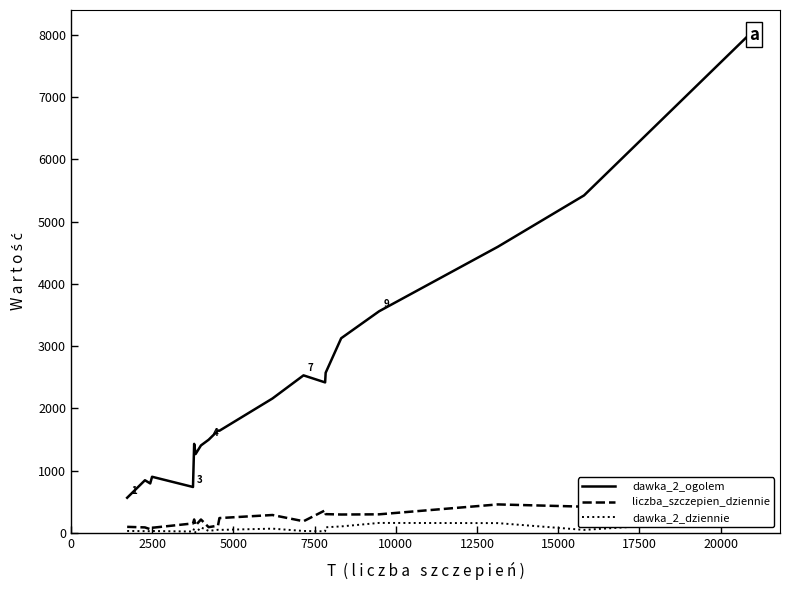

True or false: dawka_2_ogolem and liczba_szczepien_dziennie intersect in this chart.

False